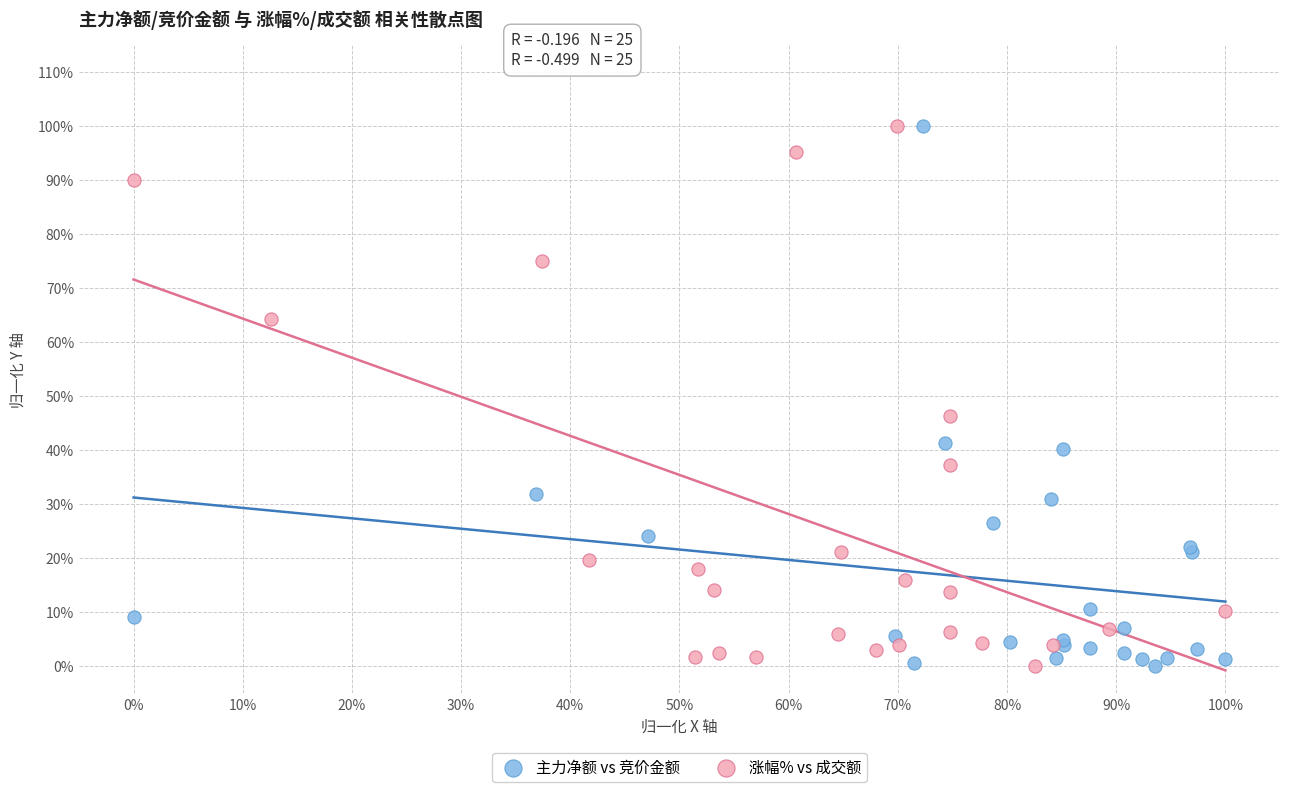

What are all the series names shown in the legend?

主力净额 vs 竞价金额, 涨幅% vs 成交额